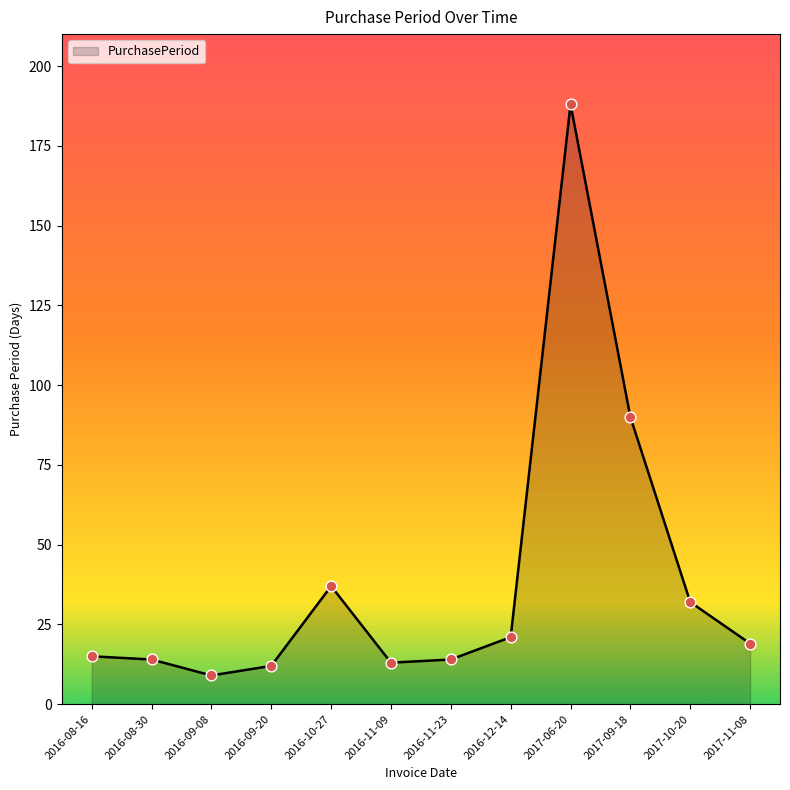

Approximately how many times larger is the value at 2017-11-08 compared to 2016-12-14?

0.9